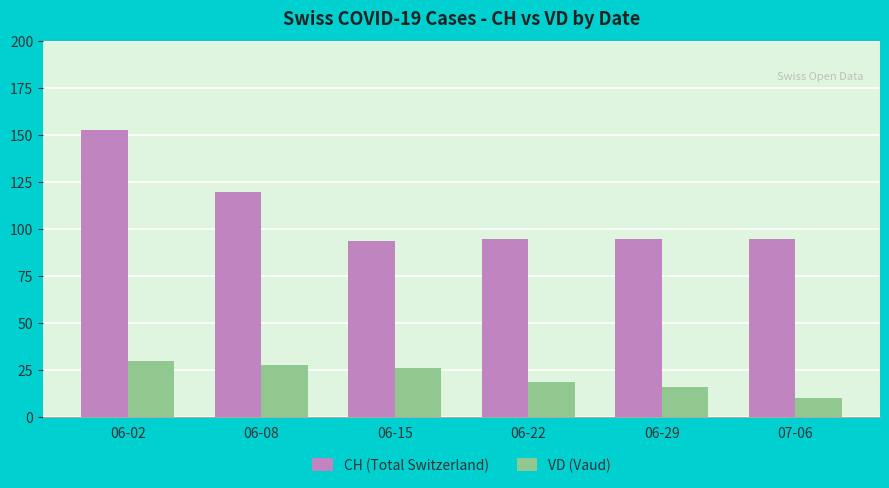

What is the total value across all series at 06-02?

183